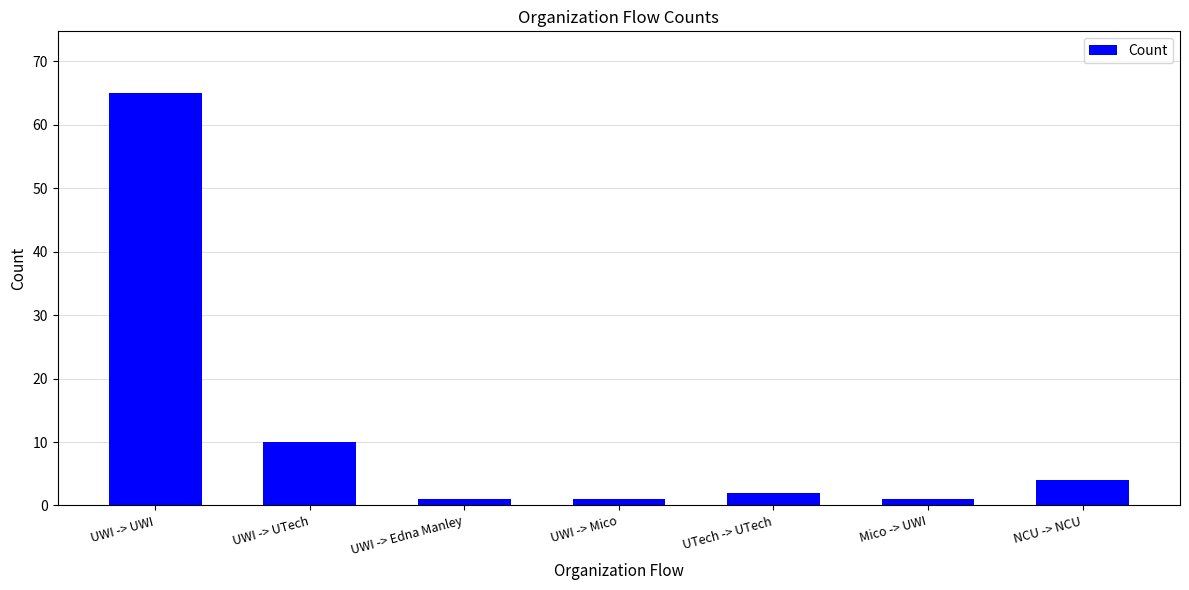

Are the bars grouped side by side (vs. stacked)?

No